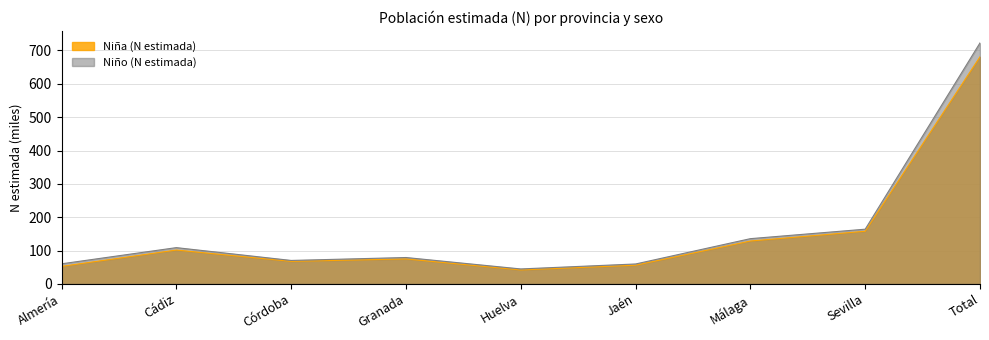

Reading right to left, transcribe all the data shown in this chart.

Niña (N estimada): 681.0	157.9	128.6	56.1	41.9	74.9	67.6	101.6	52.6
Niño (N estimada): 722.7	164.1	135.7	59.7	44.8	79.1	70.3	108.8	60.2